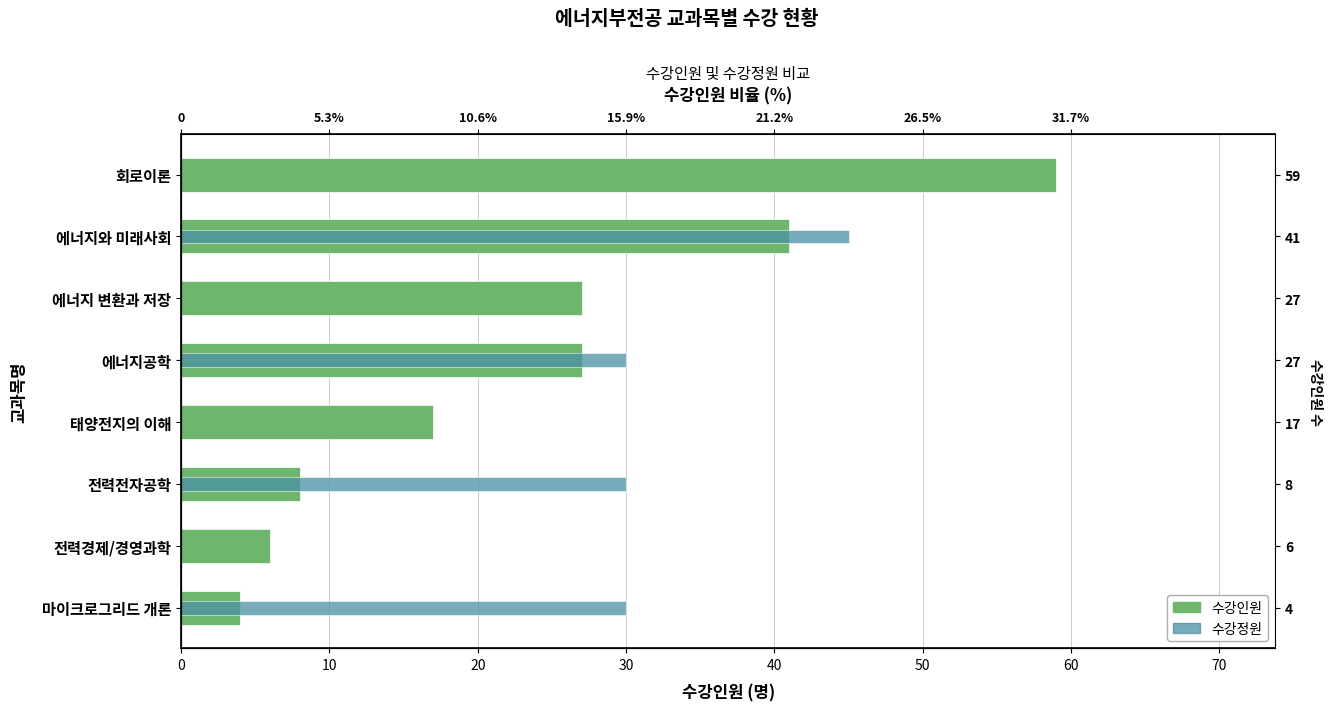

Count the number of categories in the chart.

8